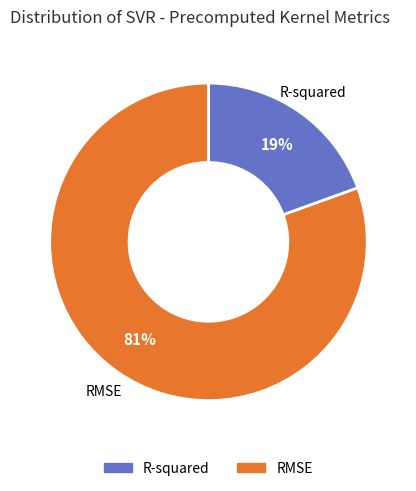

To the nearest percent, what portion does RMSE represent?

81%